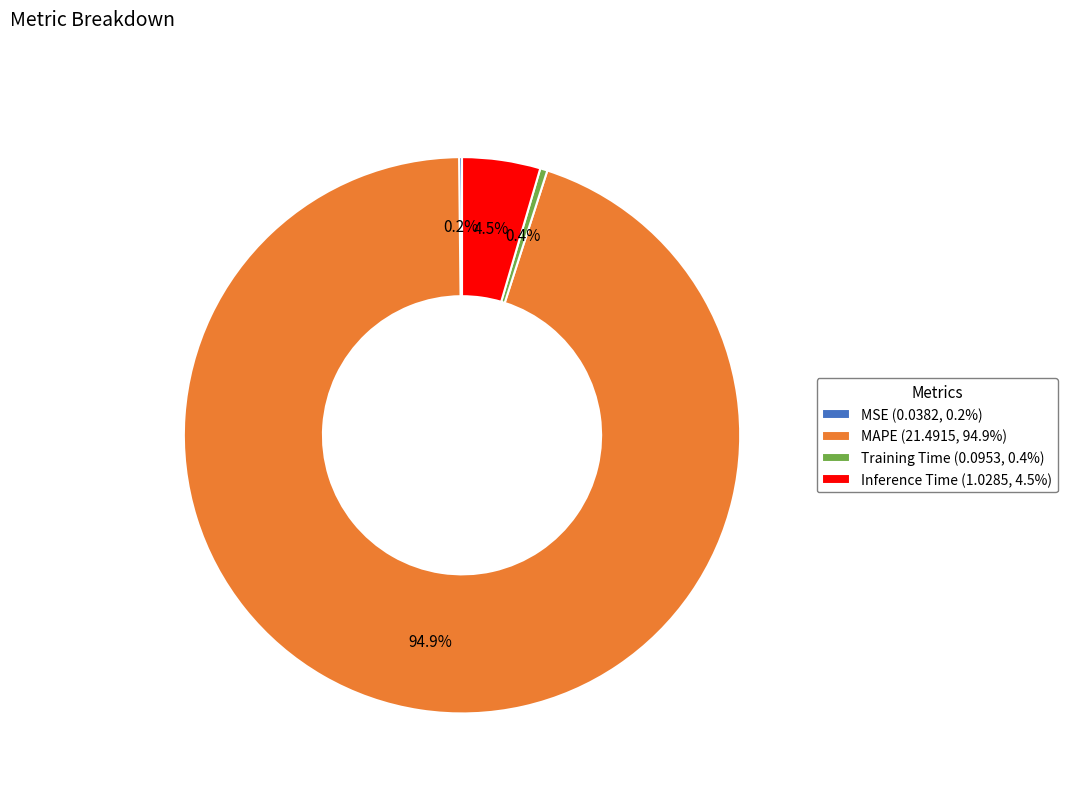

Which has a higher value, Inference Time (1.0285, 4.5%) or MAPE (21.4915, 94.9%)?

MAPE (21.4915, 94.9%)